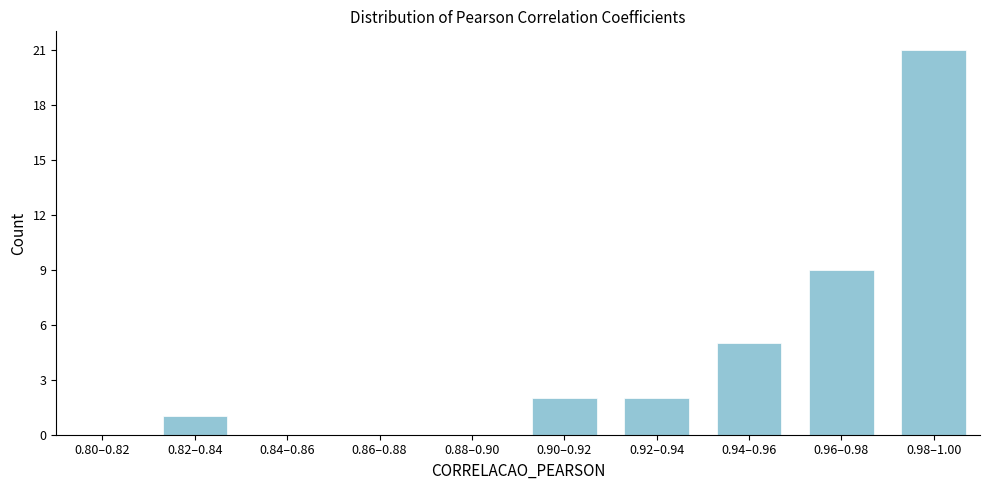

Reading left to right, transcribe all the data shown in this chart.

0.80–0.82=0	0.82–0.84=1	0.84–0.86=0	0.86–0.88=0	0.88–0.90=0	0.90–0.92=2	0.92–0.94=2	0.94–0.96=5	0.96–0.98=9	0.98–1.00=21